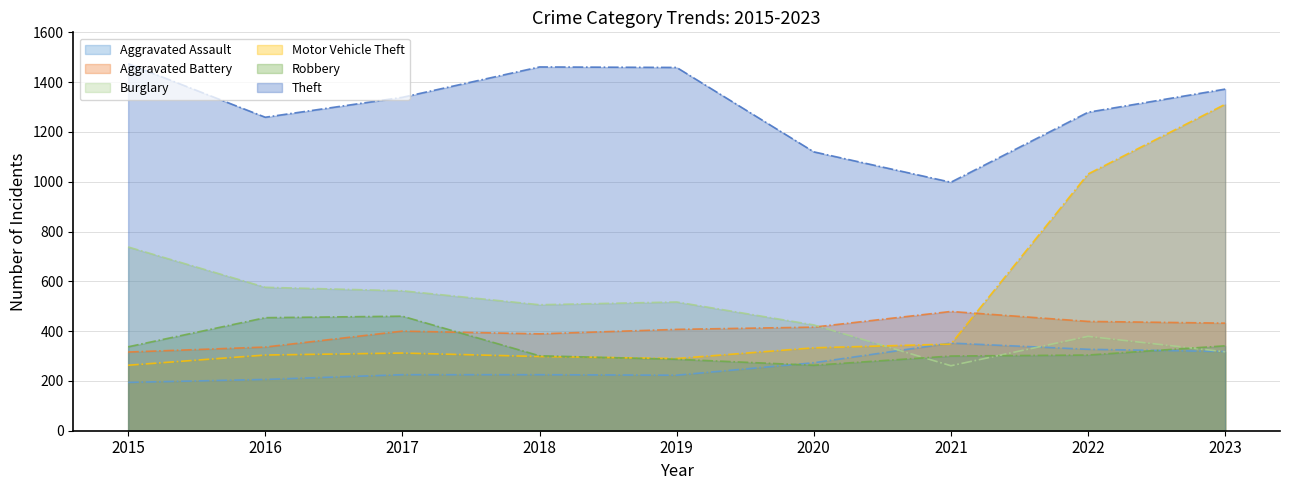

At how many categories does at least one series exceed 311?

9